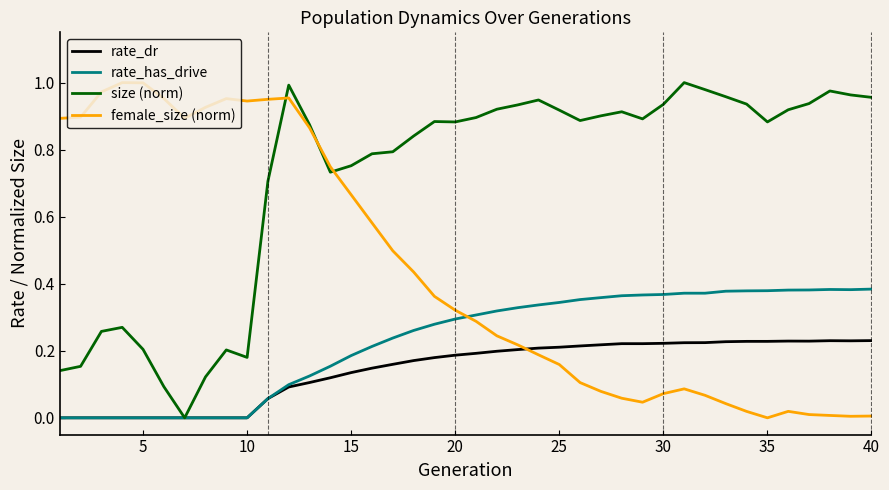

Which series has the largest total across all categories?

size (norm)